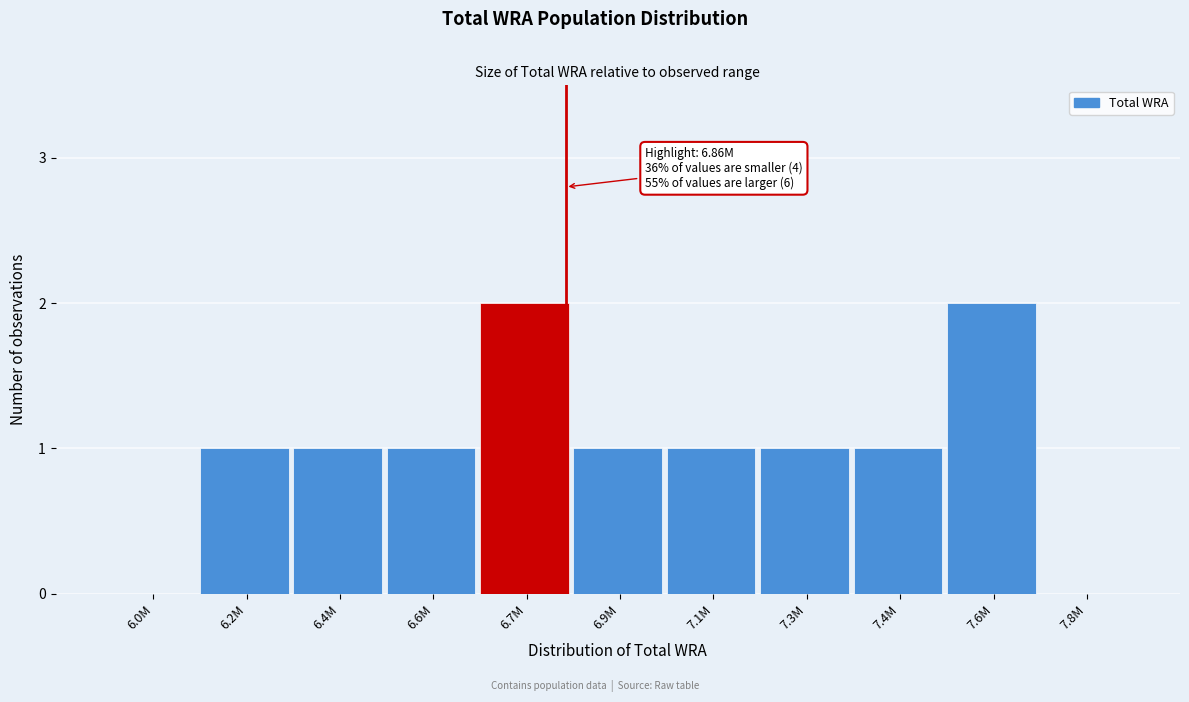

Reading left to right, extract all data points from this chart.

6.0M=0	6.2M=1	6.4M=1	6.6M=1	6.7M=2	6.9M=1	7.1M=1	7.3M=1	7.4M=1	7.6M=2	7.8M=0